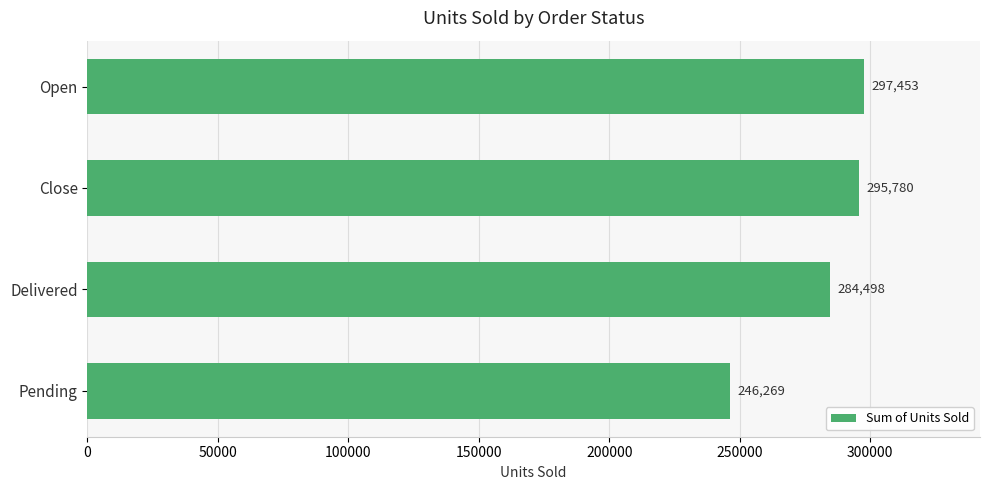

Reading bottom to top, list all the values displayed in this chart.

Pending=246269	Delivered=284498	Close=295780	Open=297453